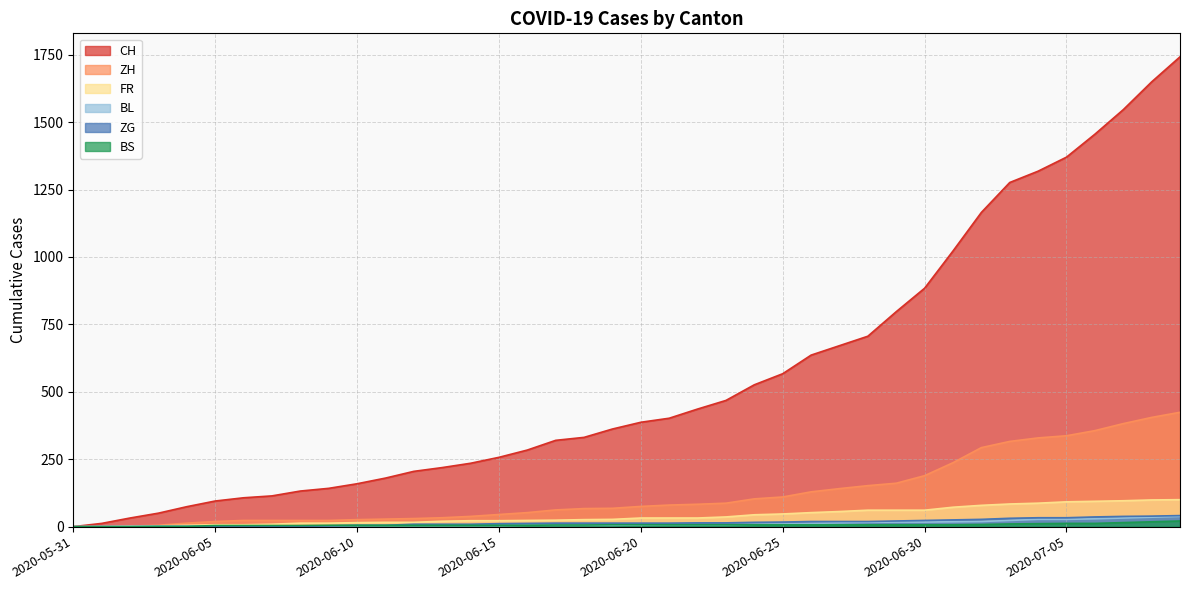

Which has a higher value, 2020-06-25 or 2020-06-19?

2020-06-25